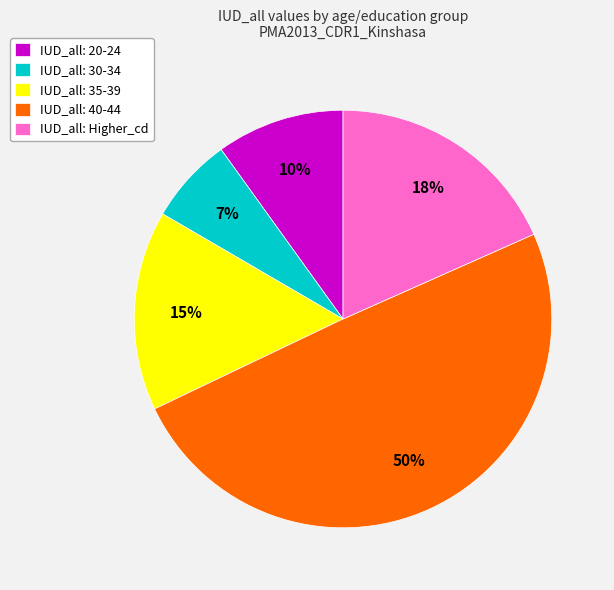

Between IUD_all: 30-34 and IUD_all: Higher_cd, which is larger?

IUD_all: Higher_cd